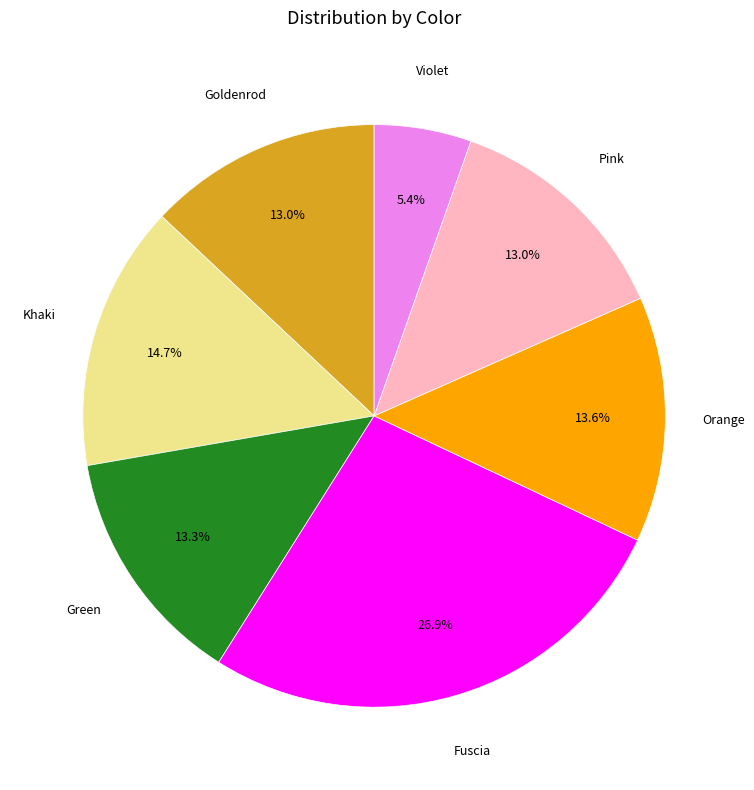

The Violet slice represents 1% of the pie. True or false?

False